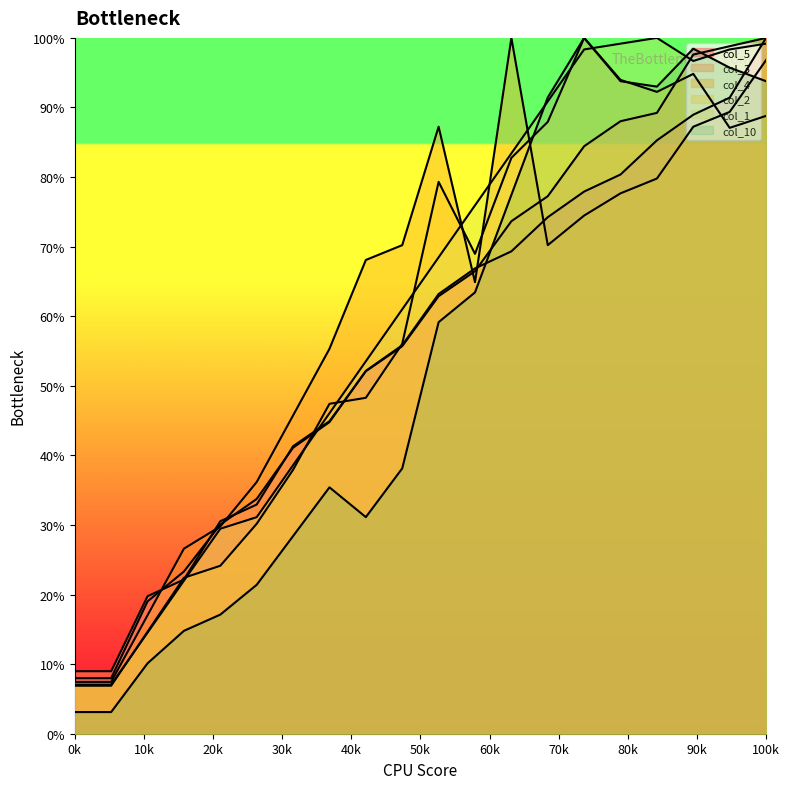

Reading right to left, extract all data points from this chart.

col_5: 100.0	91.4	89.0	85.3	80.4	77.9	74.2	69.3	66.9	63.2	55.8	52.1	44.8	41.1	33.7	30.1	23.3	19.0	8.0	8.0
col_3: 100.0	98.8	97.6	89.2	88.0	84.4	77.2	73.7	66.5	62.9	55.7	52.1	44.9	41.3	32.9	30.5	22.2	19.8	9.0	9.0
col_4: 96.8	89.4	87.2	79.8	77.7	74.5	70.2	100.0	64.9	87.2	70.2	68.1	55.3	45.7	36.2	29.8	26.6	17.0	7.4	7.4
col_2: 88.8	87.1	94.8	92.2	94.0	100.0	87.9	82.8	69.0	79.3	56.0	48.3	47.4	37.9	30.2	24.1	22.4	14.7	6.9	6.9
col_1: 99.2	98.3	96.7	100.0	99.2	98.3	90.9	83.4	75.9	68.5	61.0	53.5	46.1	38.6	31.1	29.5	22.0	14.5	7.1	7.1
col_10: 93.8	95.7	98.4	93.0	93.8	100.0	91.4	77.4	63.4	59.1	38.1	31.1	35.4	28.4	21.4	17.1	14.8	10.1	3.1	3.1